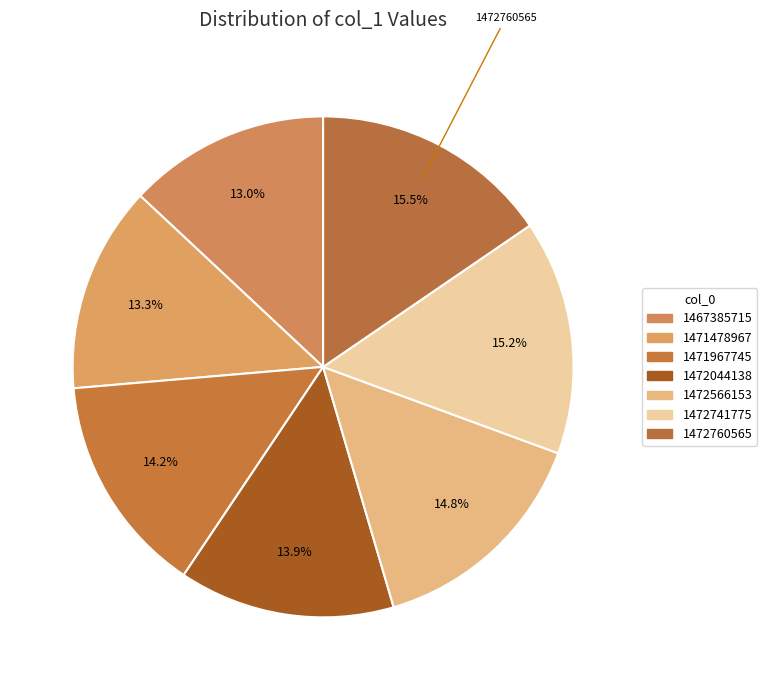

How many segments does this pie chart have?

7